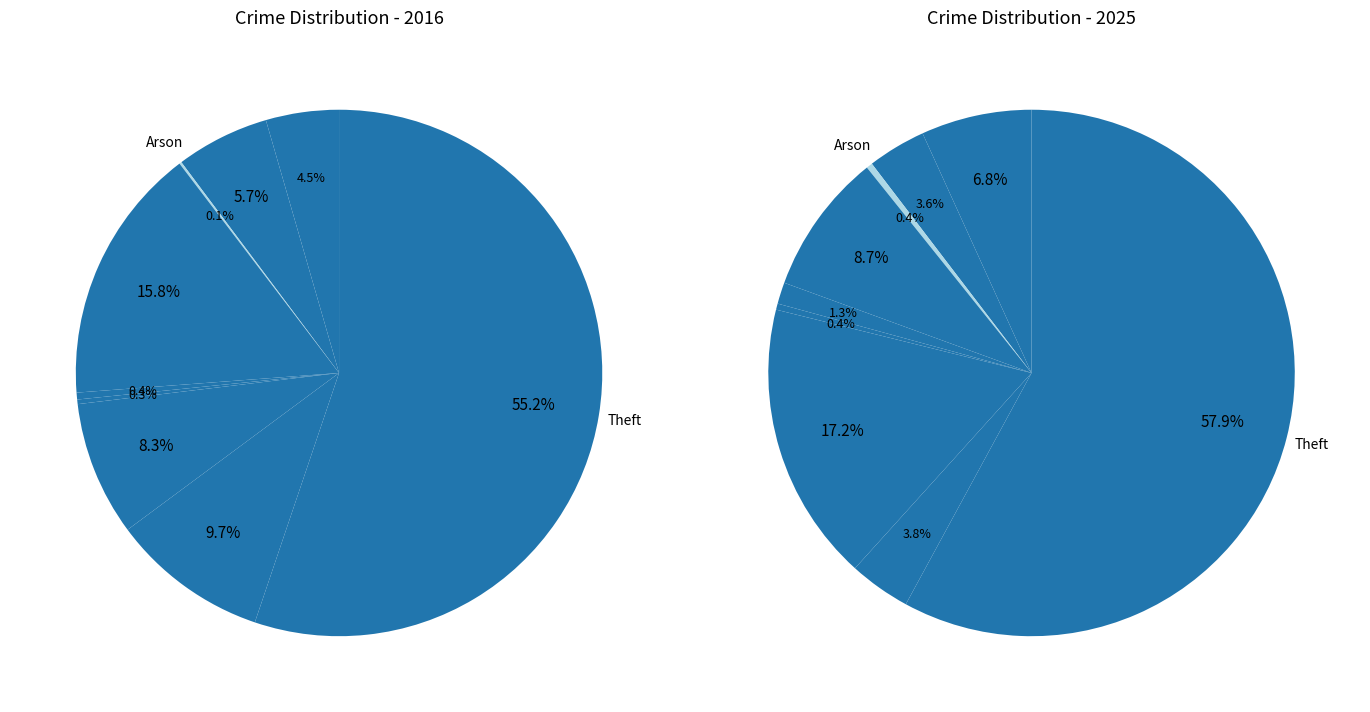

What is the difference between the highest and lowest values at Motor Vehicle Theft?

32